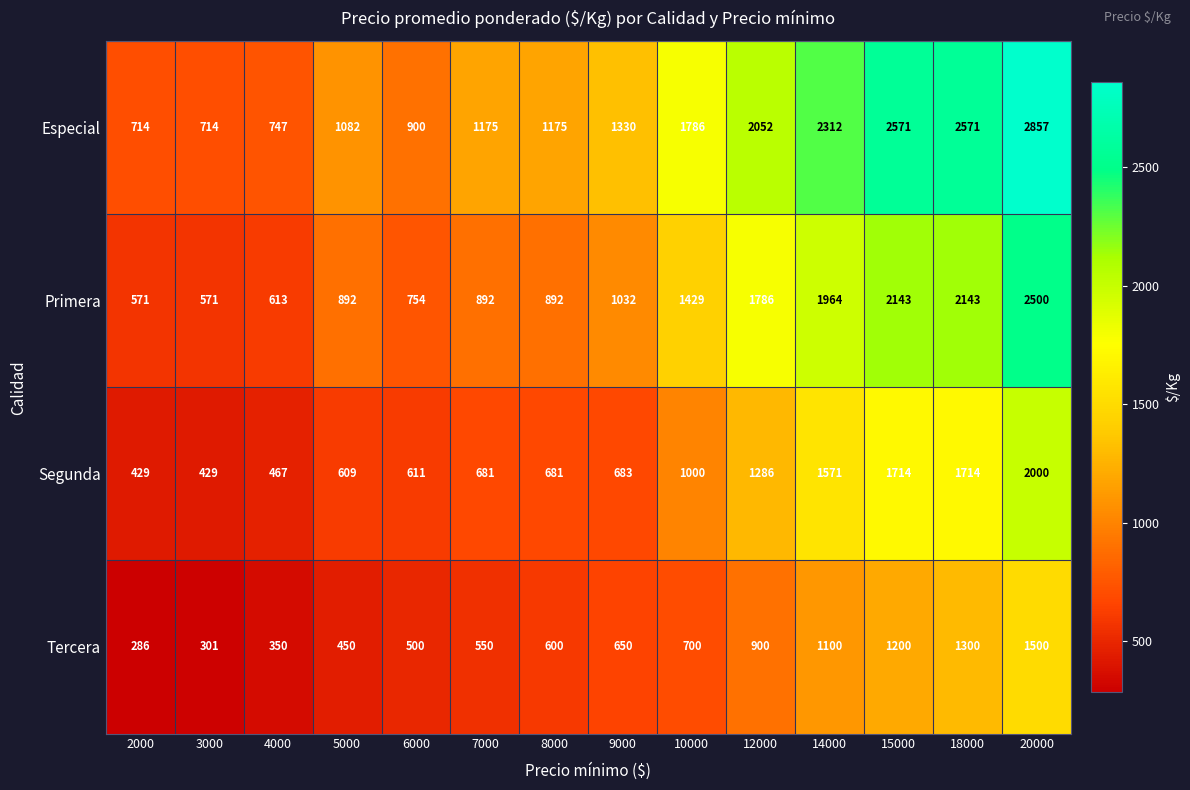

At which category is the sum across all series the highest?

20000